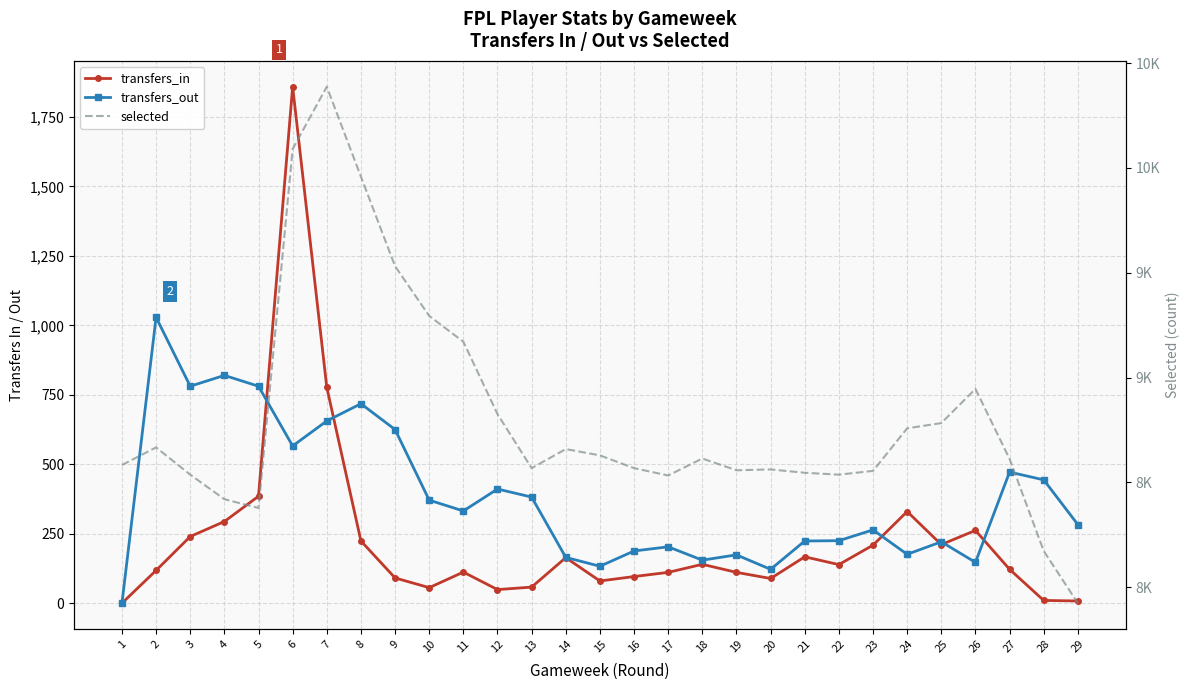

After their last crossing, which series has the higher values: transfers_in or transfers_out?

transfers_out